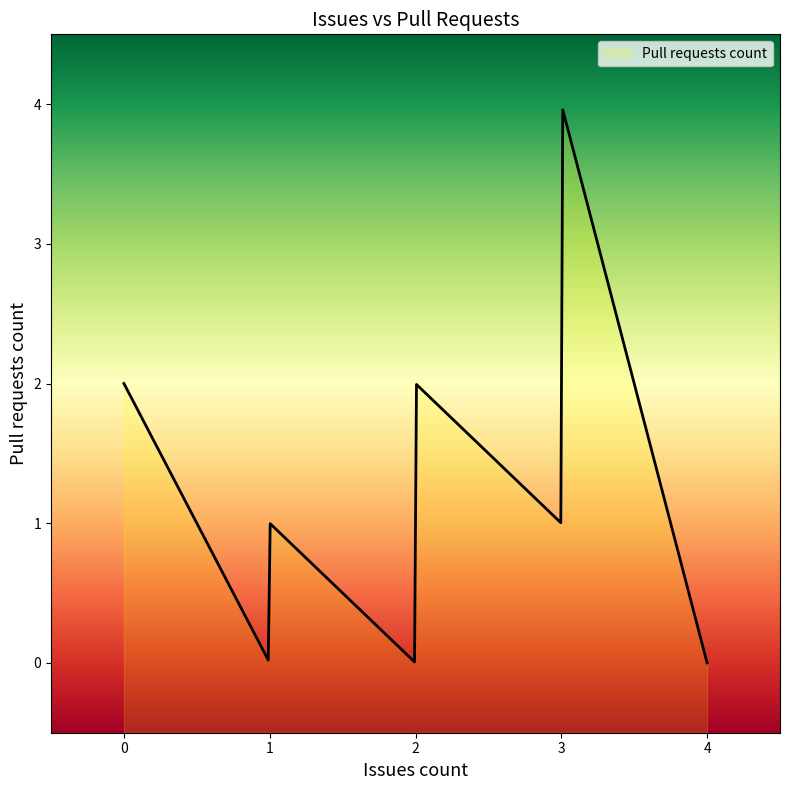

What is the difference between the values at 1 and 0?

1